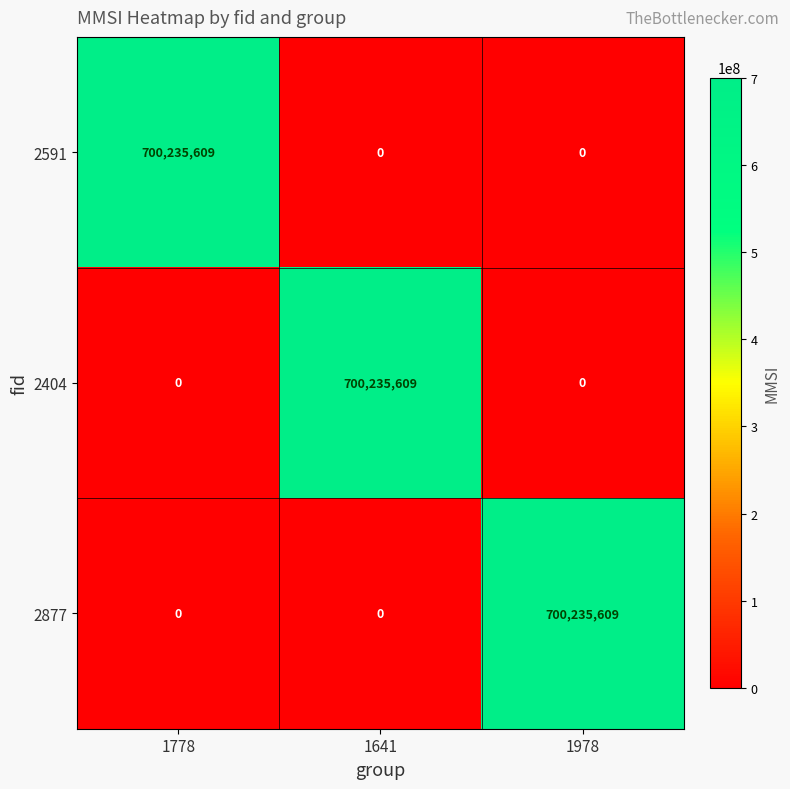

What is the difference between the maximum and minimum values in the 2404 series?

700235609